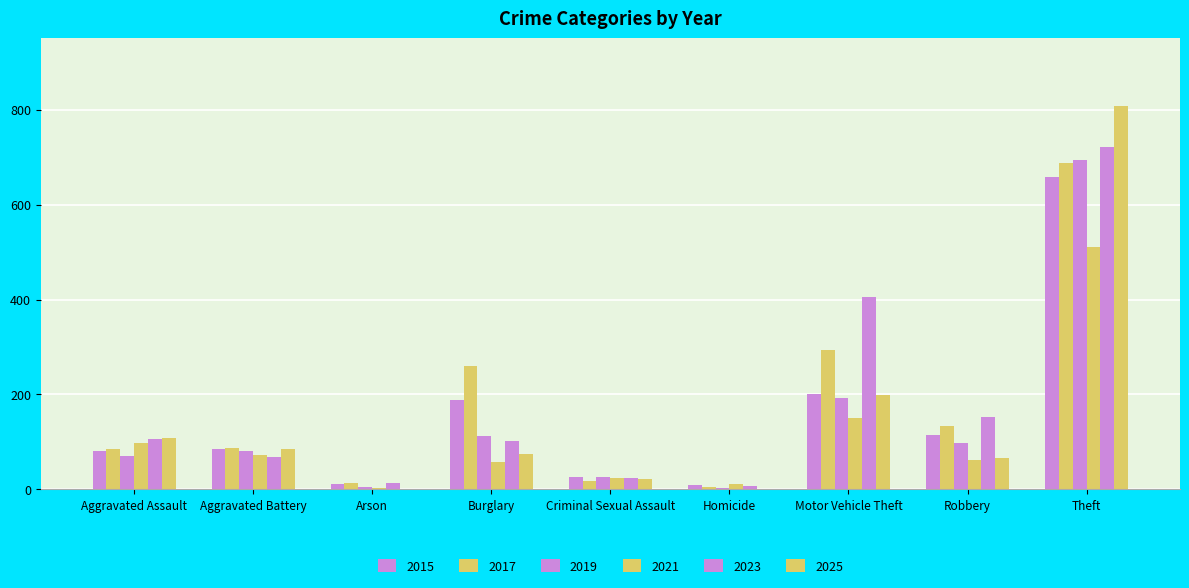

Where does the 2015 series first go above 85?

Burglary